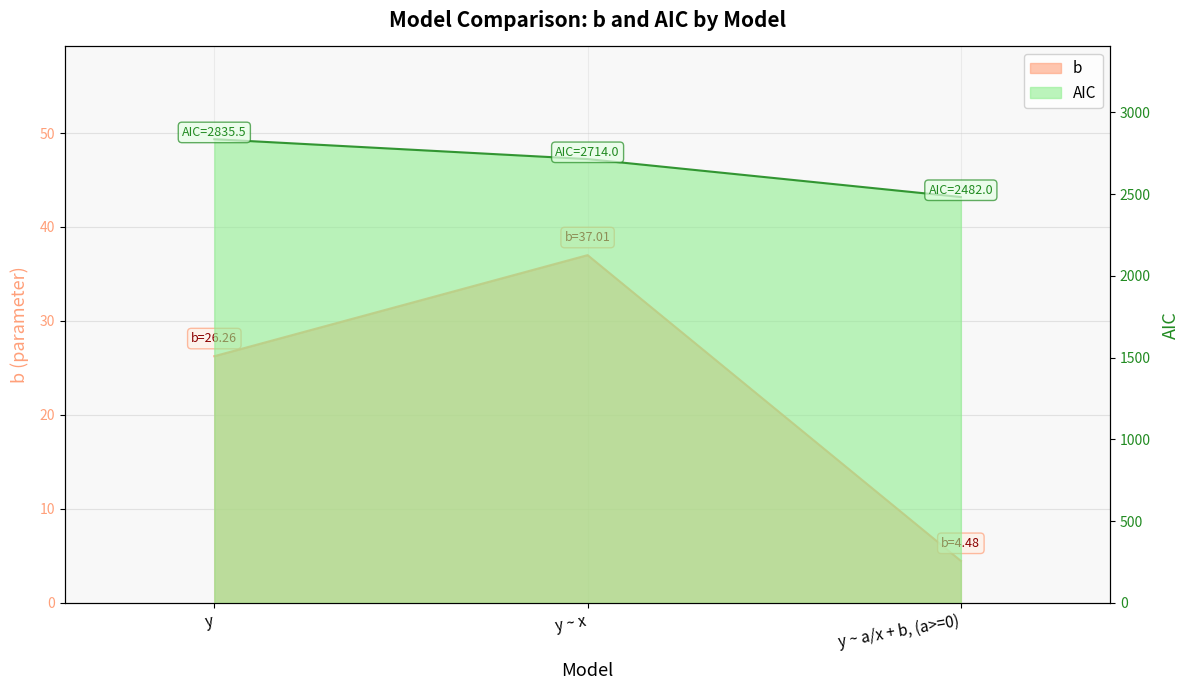

At how many categories does at least one series exceed 41?

3